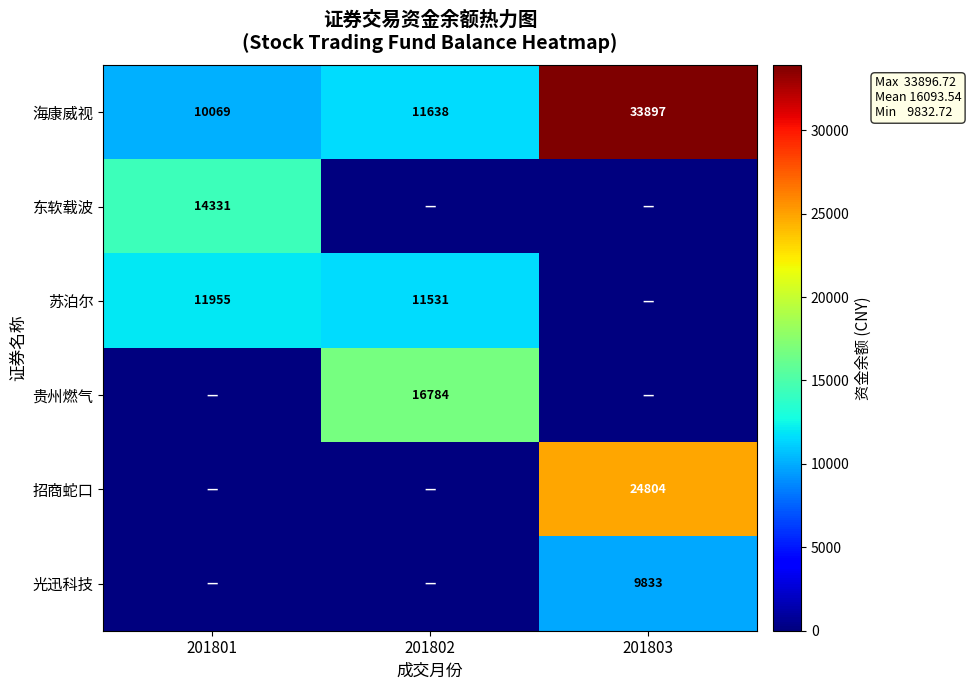

What is the difference between the 海康威视 values at 201803 and 201802?

22259